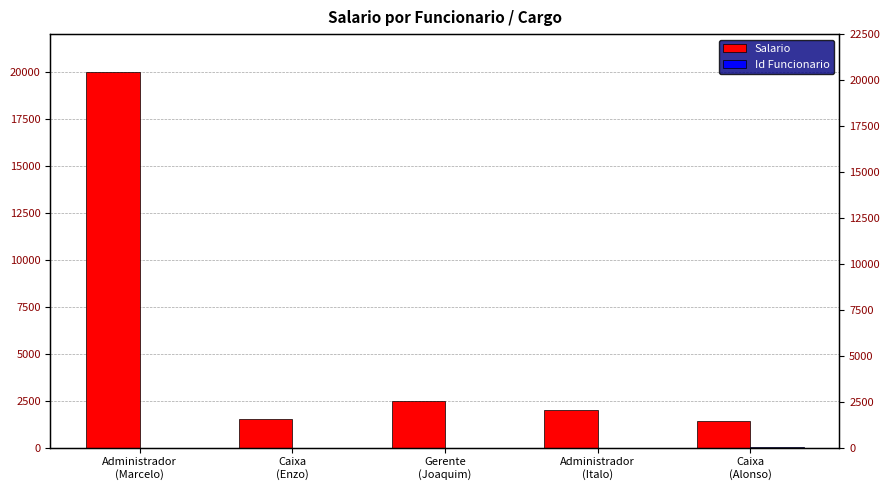

What is the difference between the second highest and second lowest values in the Id Funcionario series?

2